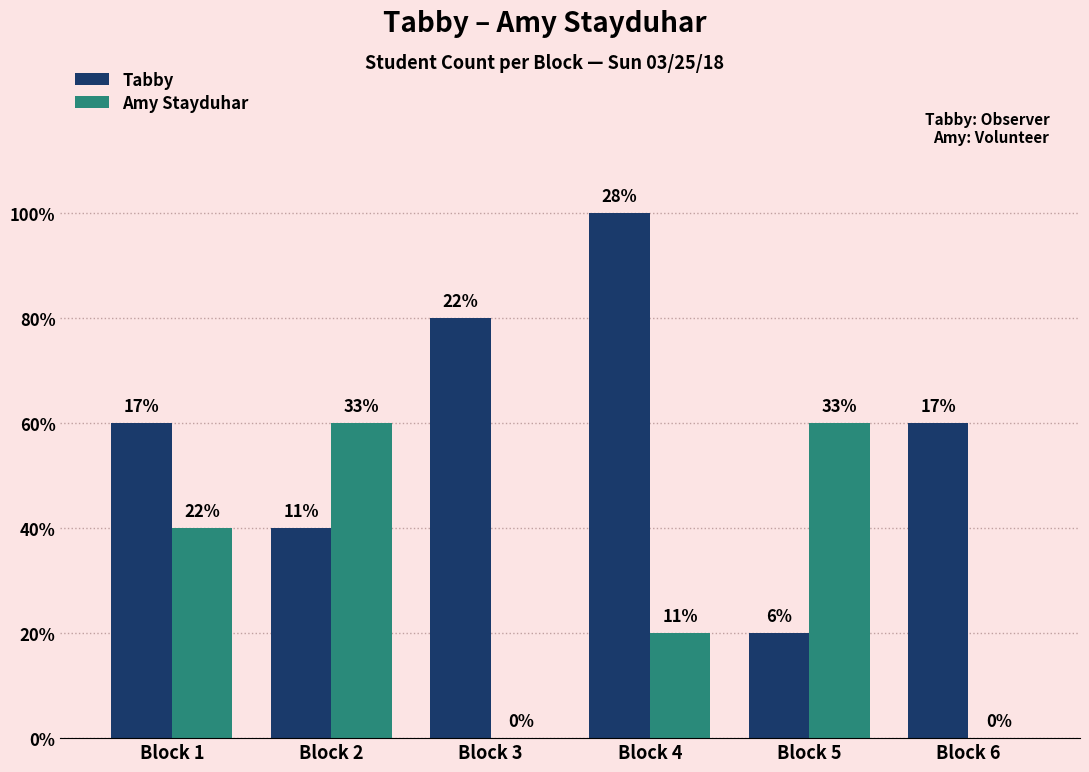

Where is Tabby nearest to the value 3?

Block 1